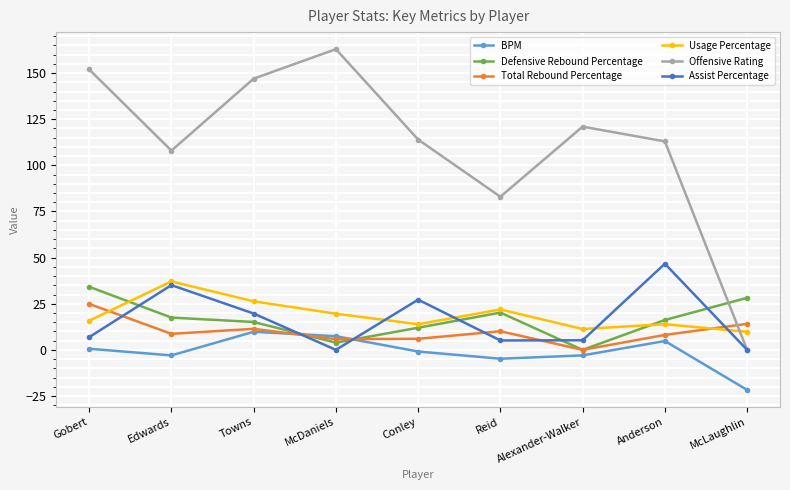

What is the sum of the Assist Percentage values at Conley and Edwards?

62.3